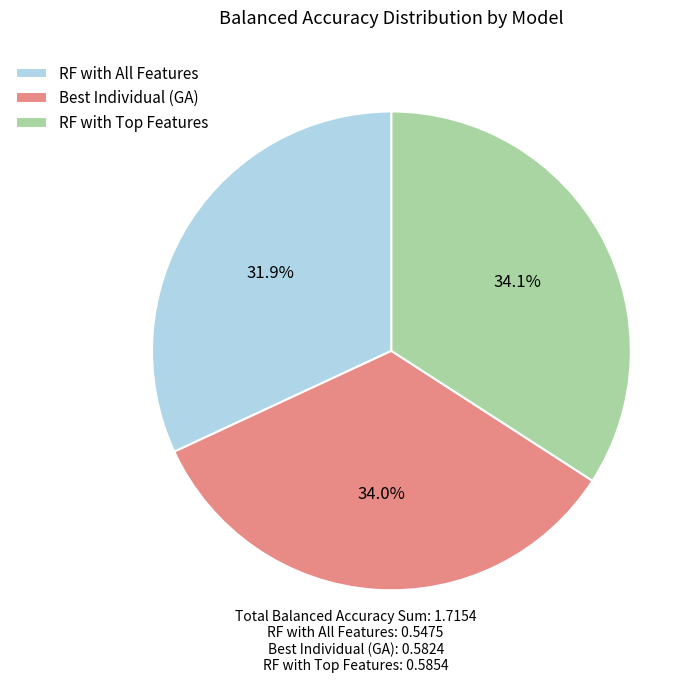

How many segments does this pie chart have?

3